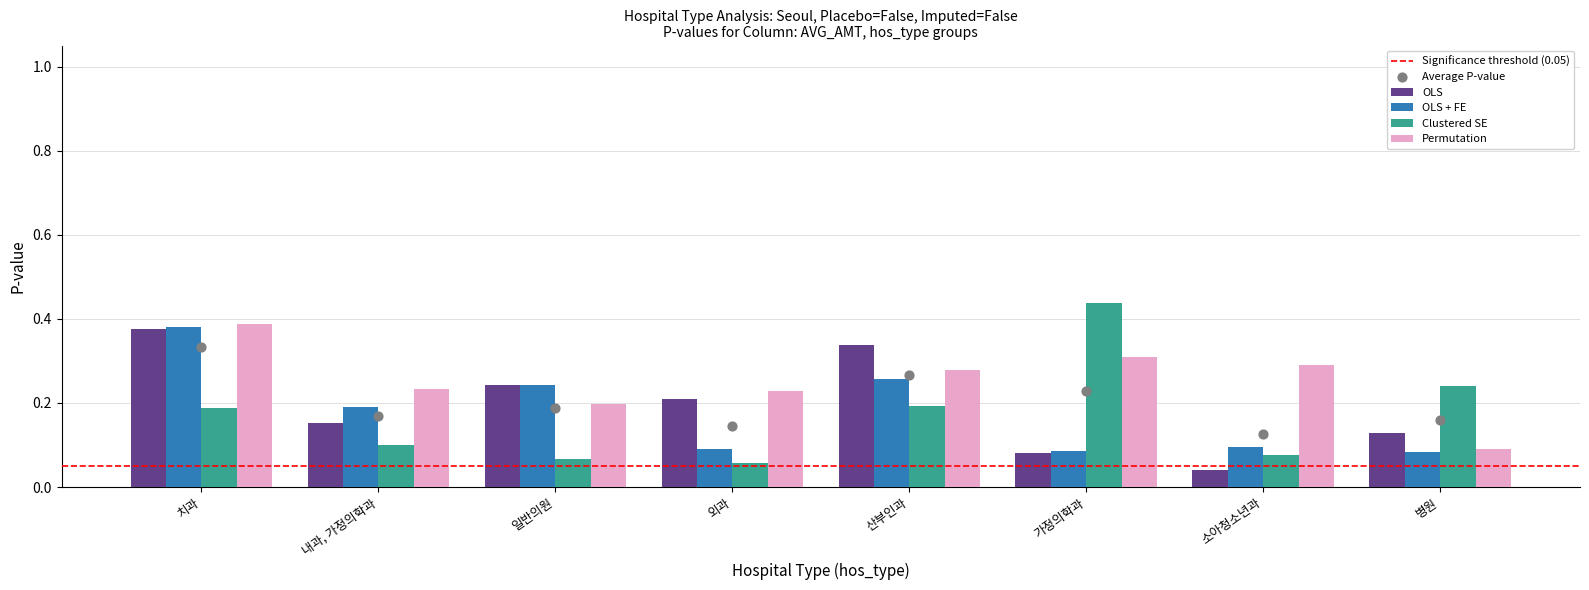

Which series has the largest Y range (max minus min)?

Clustered SE